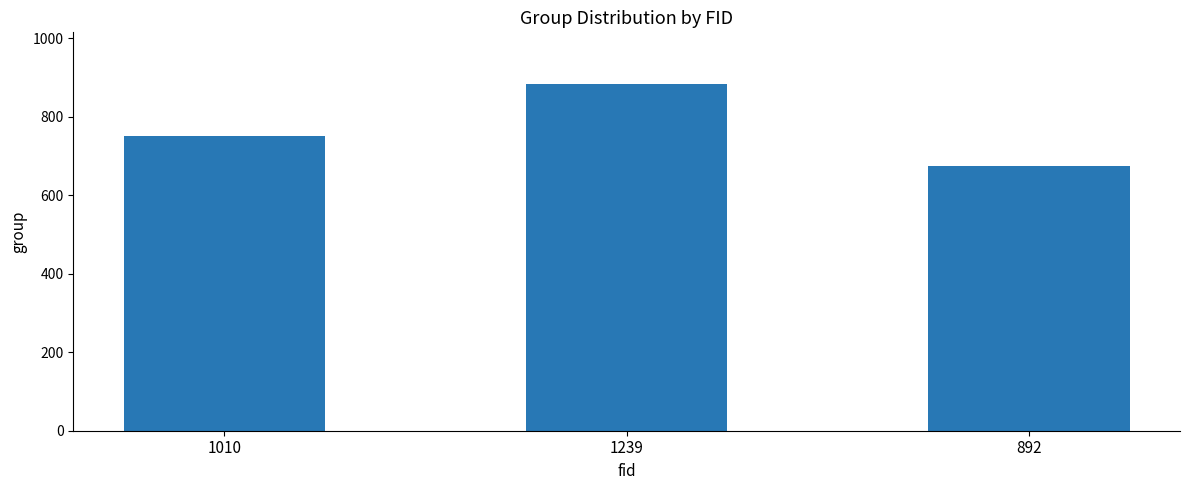

The chart shows a value of 1067 at 1010. True or false?

False